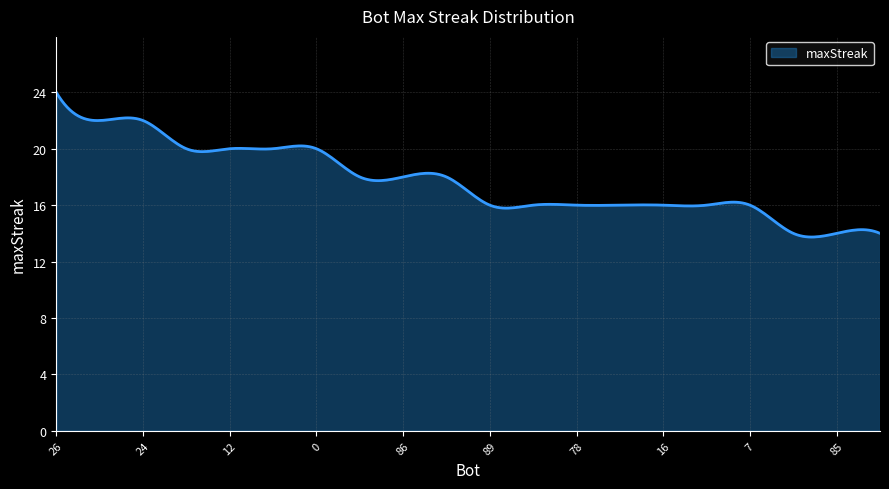

What is the greatest value displayed?

24.0